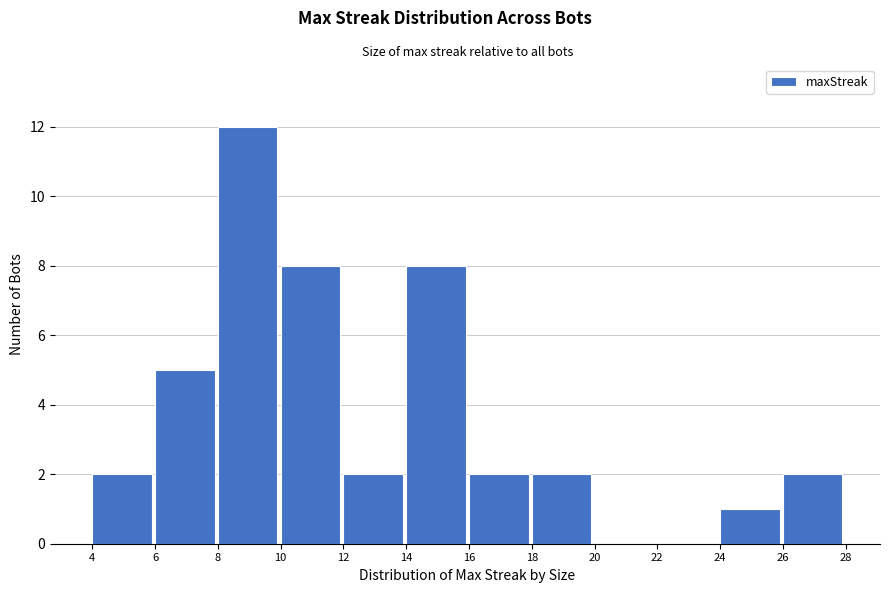

How tall is the bar that spans 14 to 16 on the x-axis? The values are not printed on the chart, so give them approximately, as read against the axis.

8